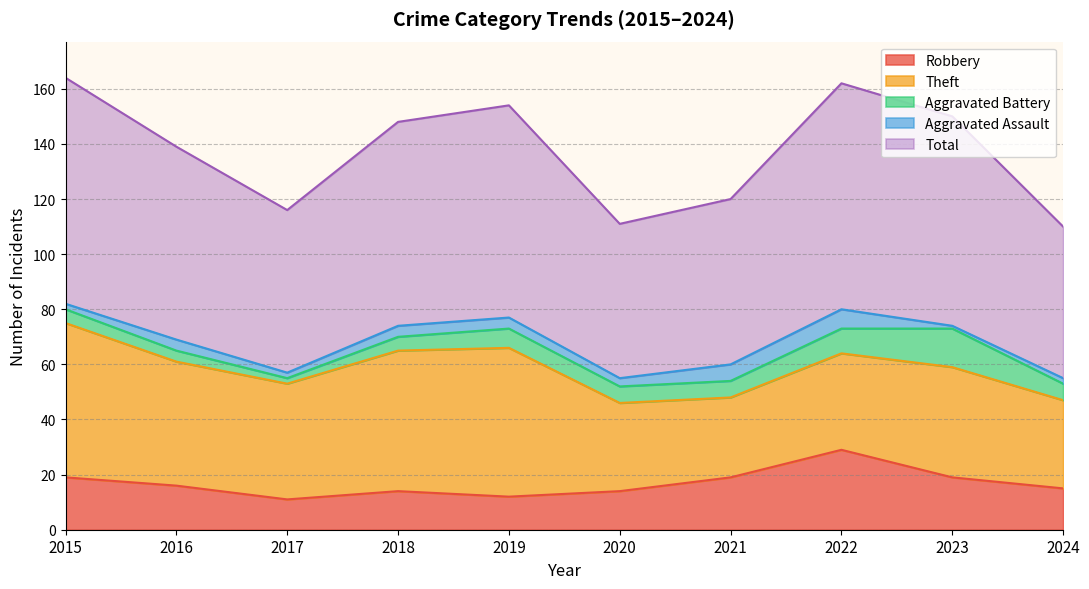

What is the value of the Total point at the 9th from the left?

76